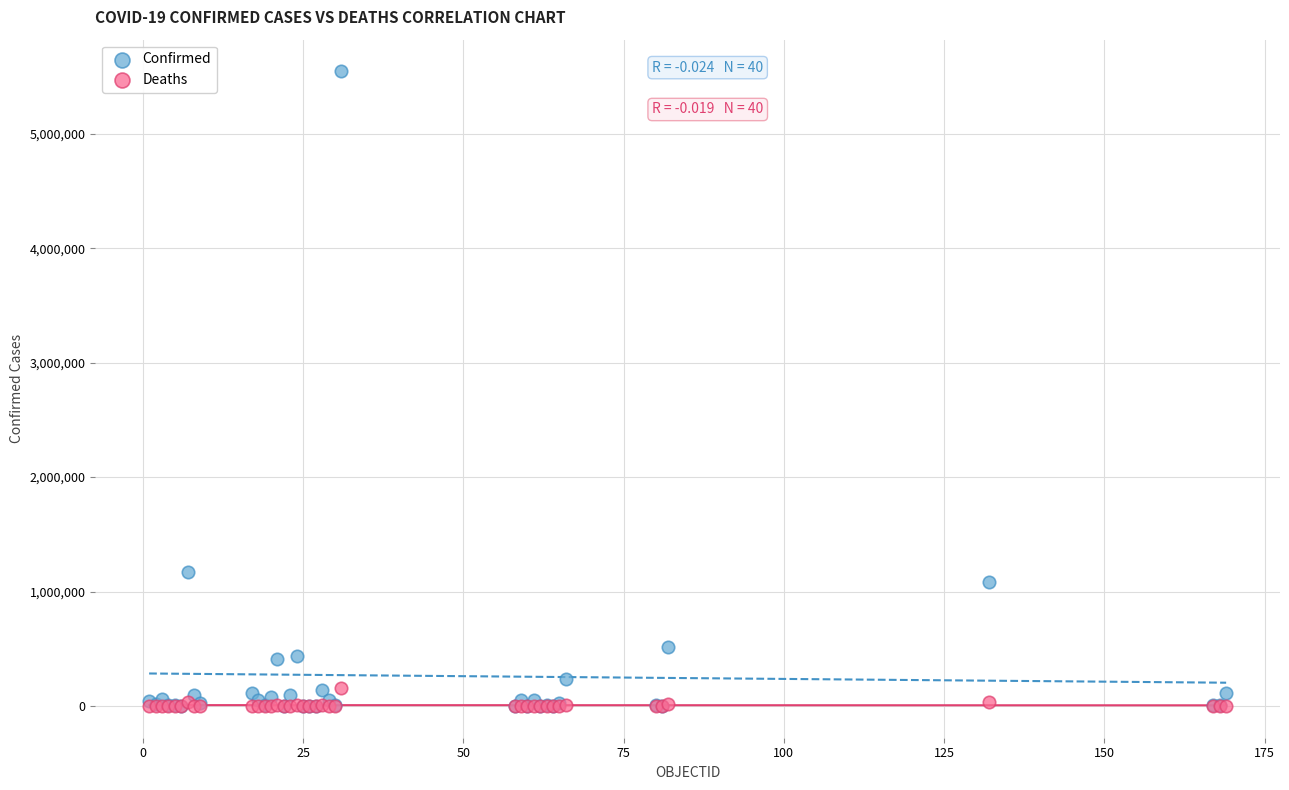

Which series reaches the maximum Y coordinate?

Confirmed